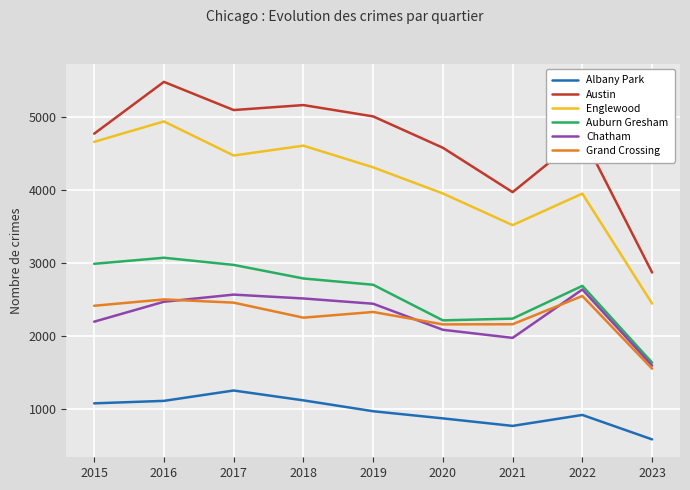

True or false: Grand Crossing has more than 1 points higher than both neighbors.

True